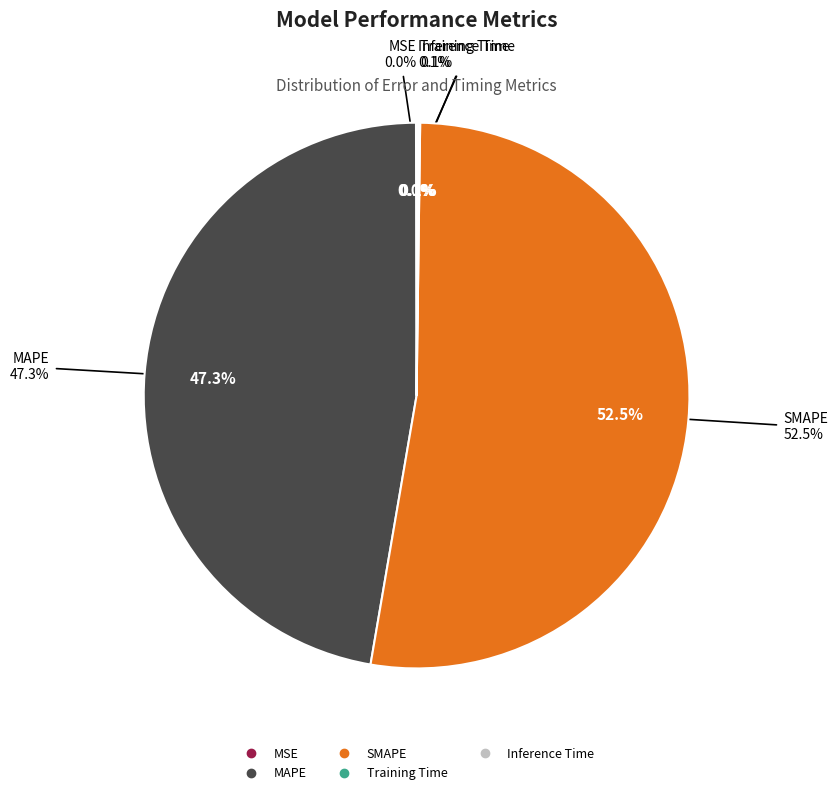

Is there a majority slice in this chart?

Yes